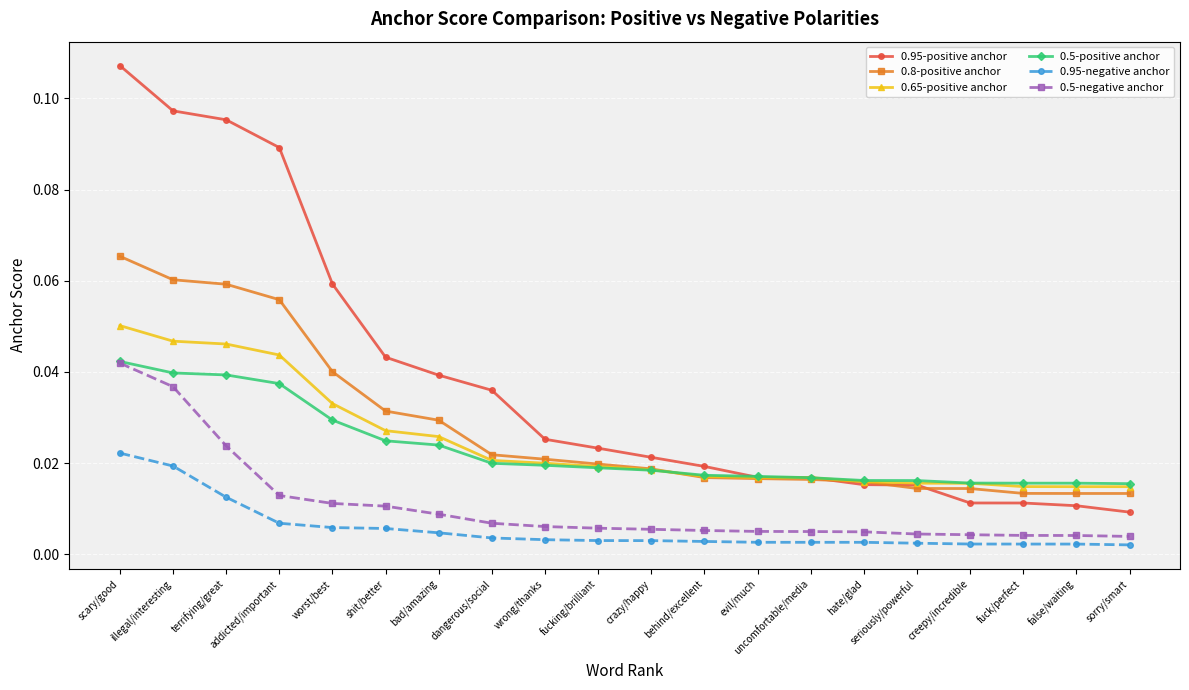

Is it true that 0.95-positive anchor equals 0.0 at worst/best?

False